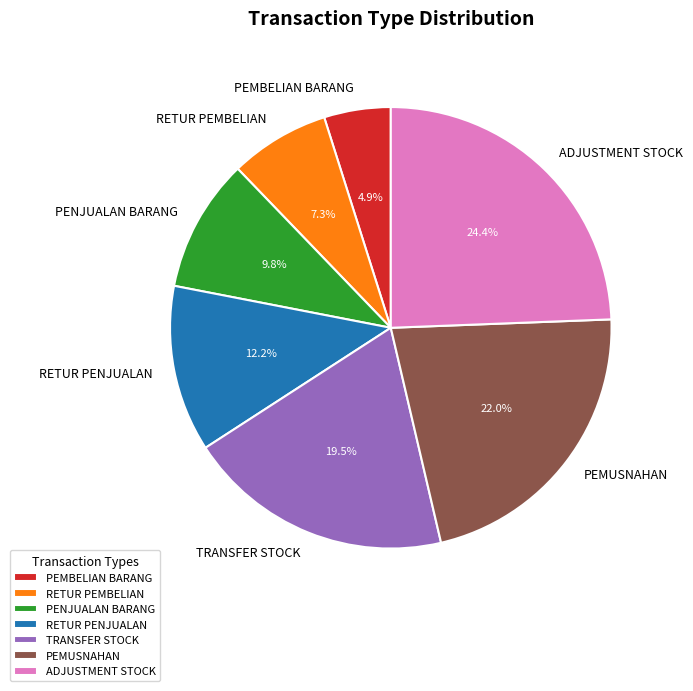

Rank the categories by value from lowest to highest.

PEMBELIAN BARANG, RETUR PEMBELIAN, PENJUALAN BARANG, RETUR PENJUALAN, TRANSFER STOCK, PEMUSNAHAN, ADJUSTMENT STOCK